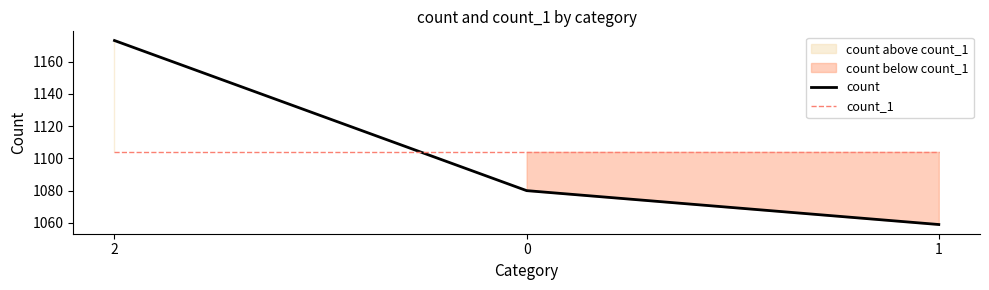

Reading left to right, what are all the values shown in this chart?

count: 2=1173	0=1080	1=1059
count_1: 2=1104	0=1104	1=1104